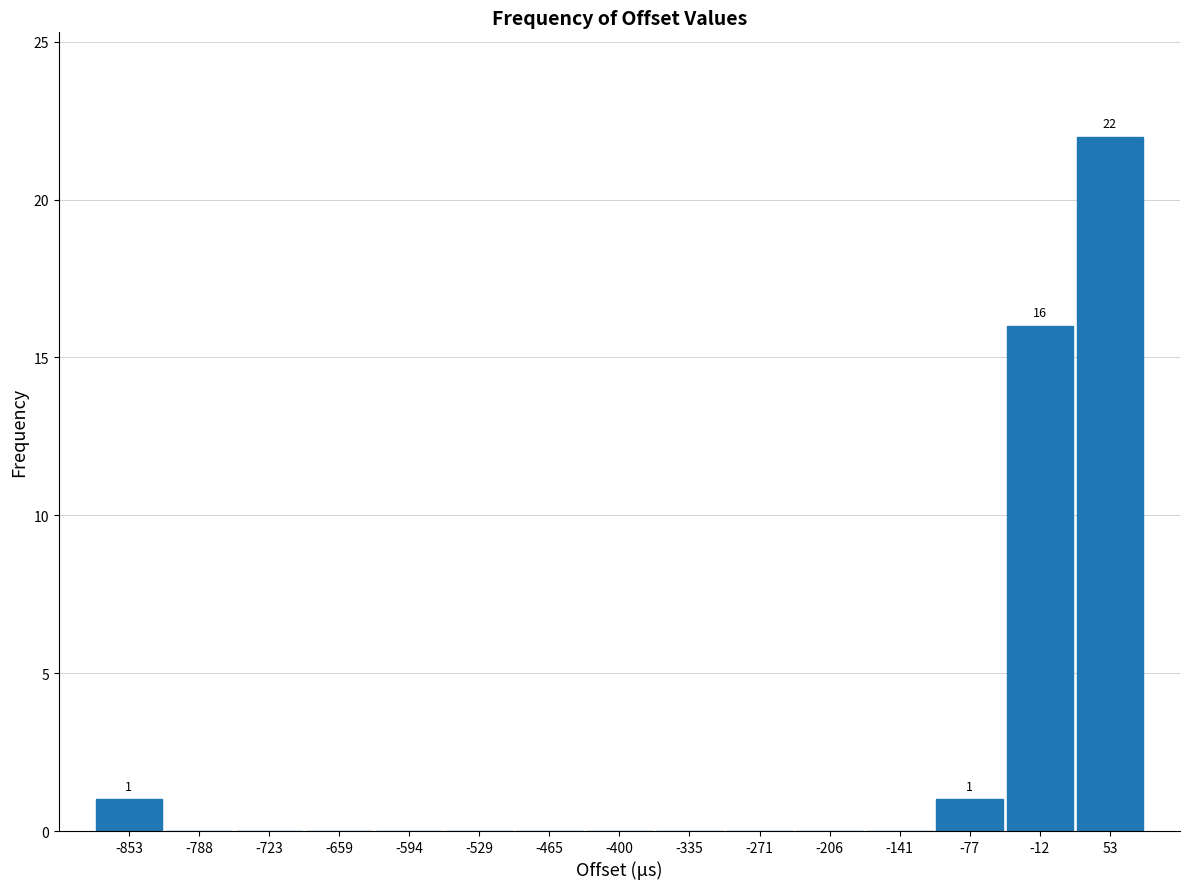

Which range on the x-axis has the tallest bar?

20 to 90